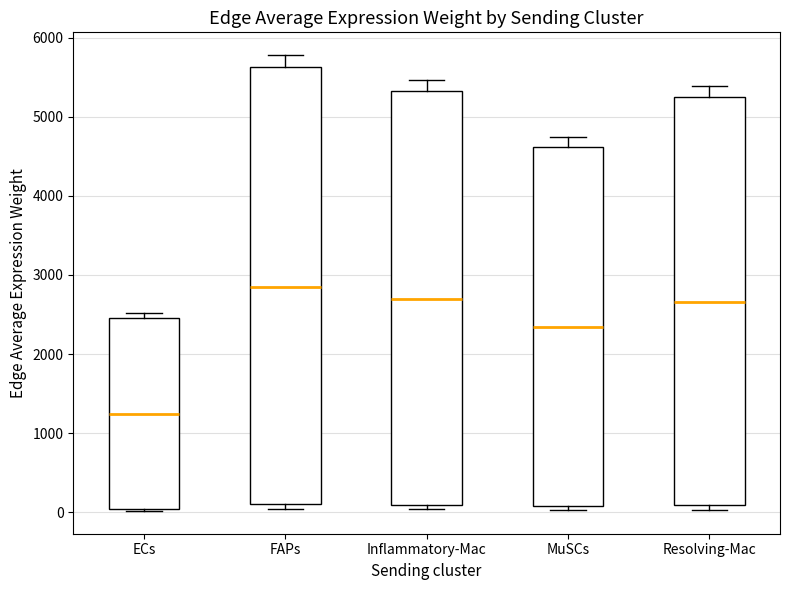

Where is the upper edge of the box for Resolving-Mac on the y-axis? The values are not printed on the chart, so give them approximately, as read against the axis.

5200